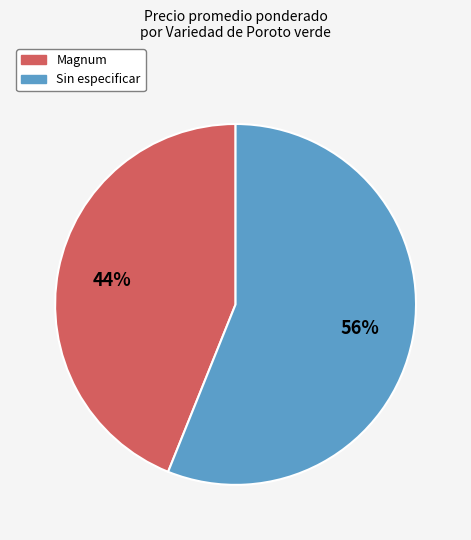

Combined, do Sin especificar and Magnum account for over 50%?

Yes